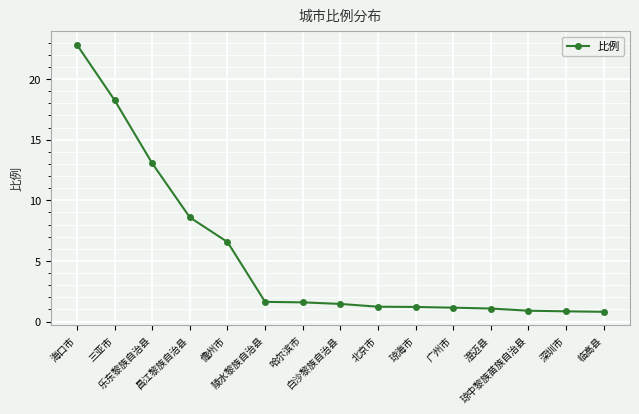

How many lines are shown in the chart?

1